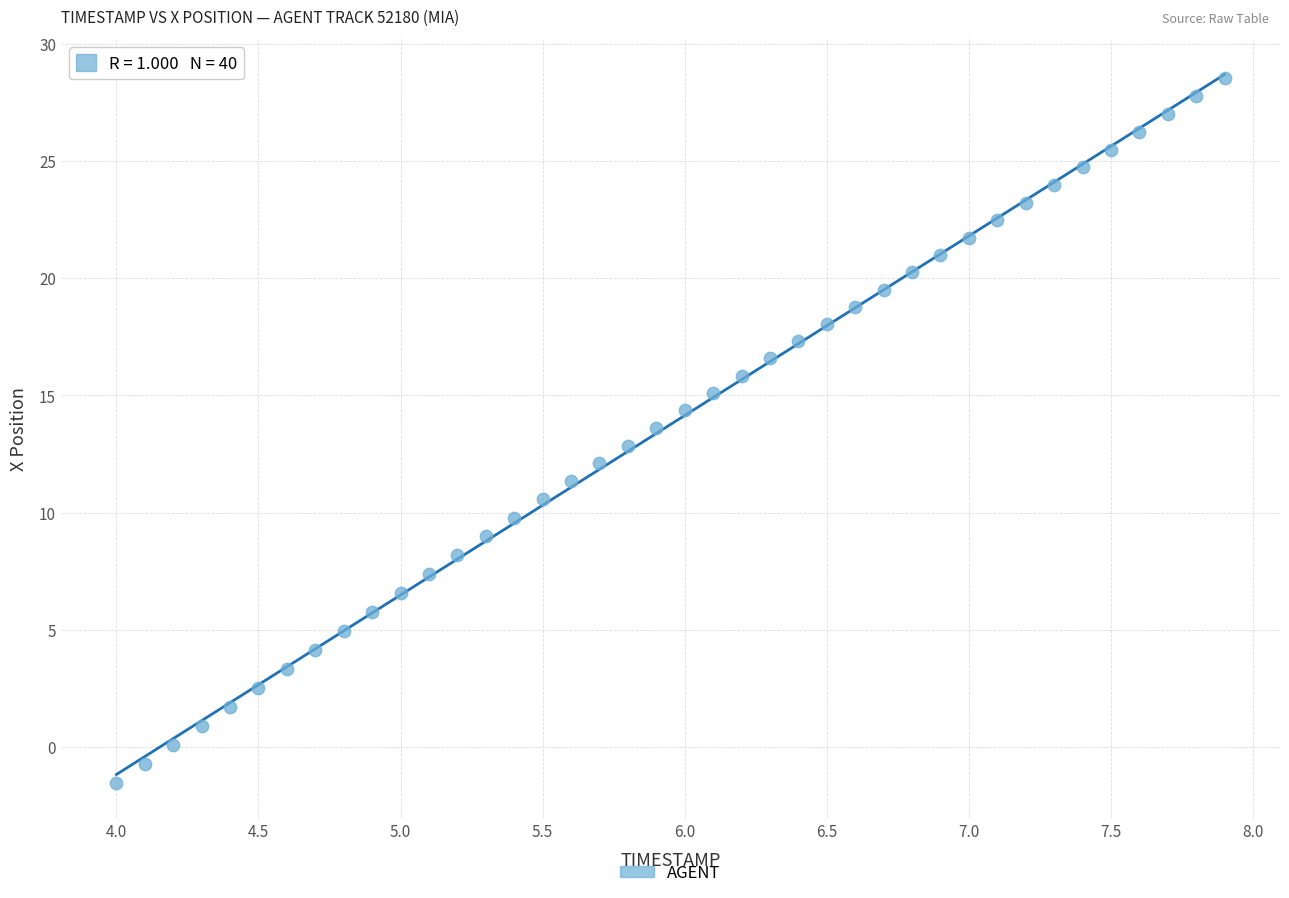

What is the range of Y values (max minus min)?

30.1